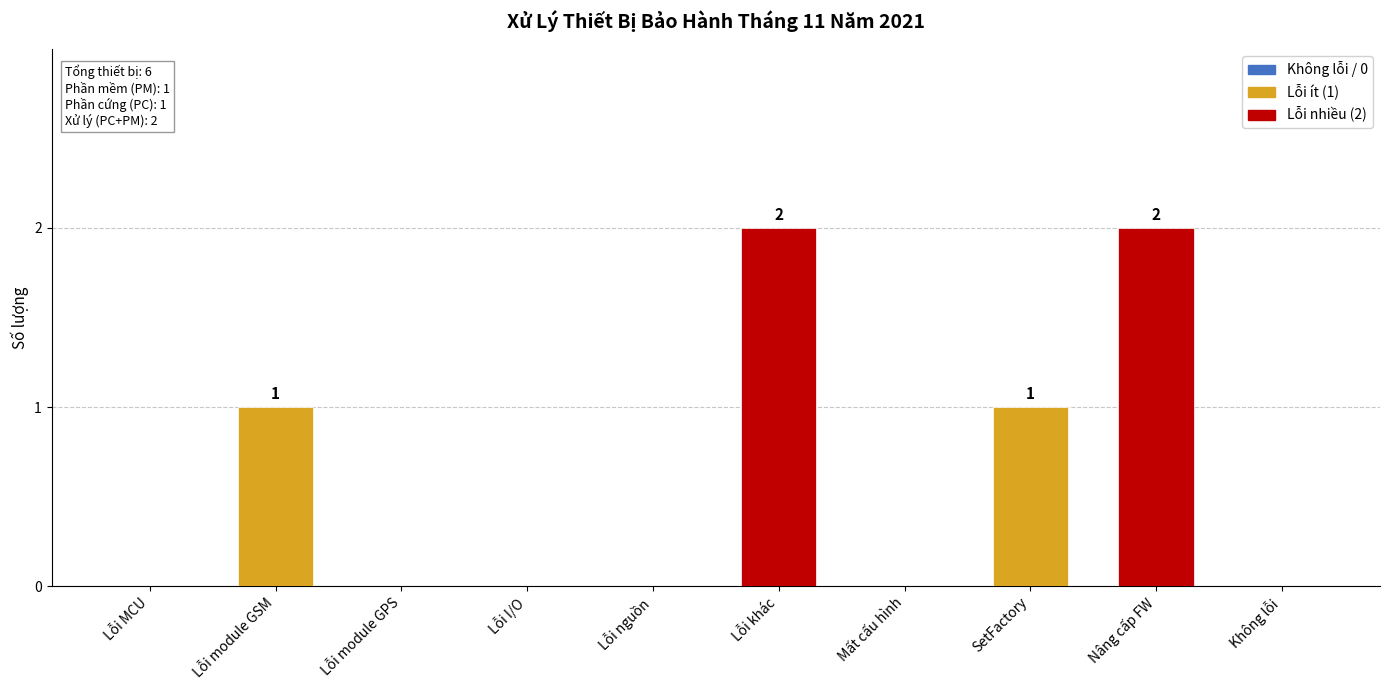

What is the greatest value displayed?

2